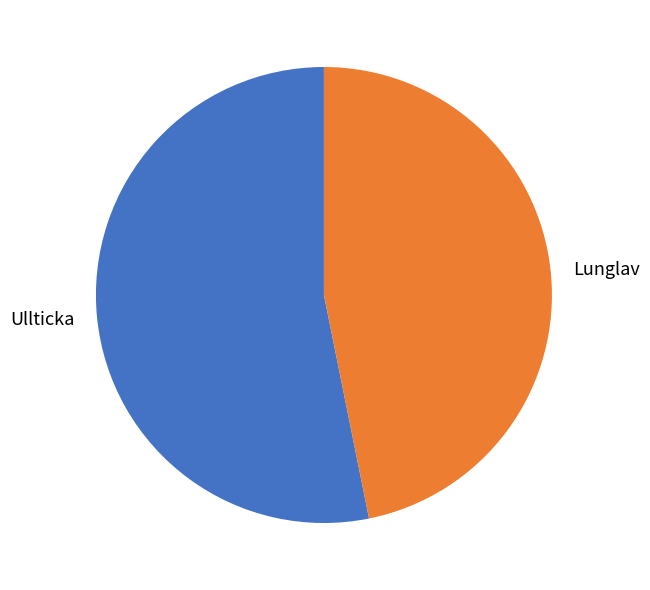

The Lunglav slice represents 60% of the pie. True or false?

False